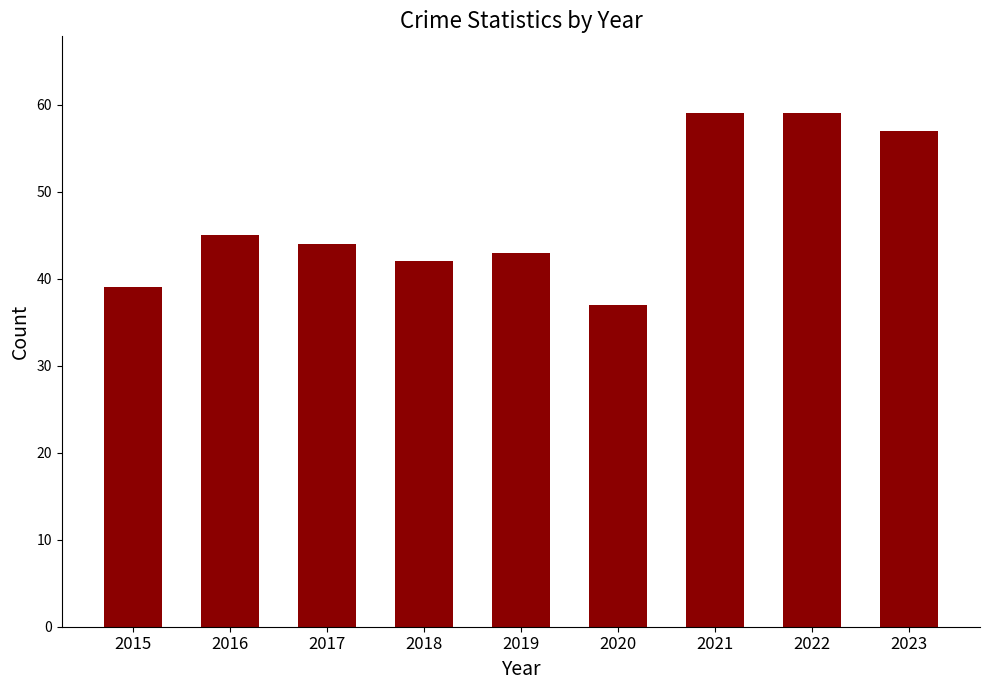

What is the value of the 8th bar from the left?

59